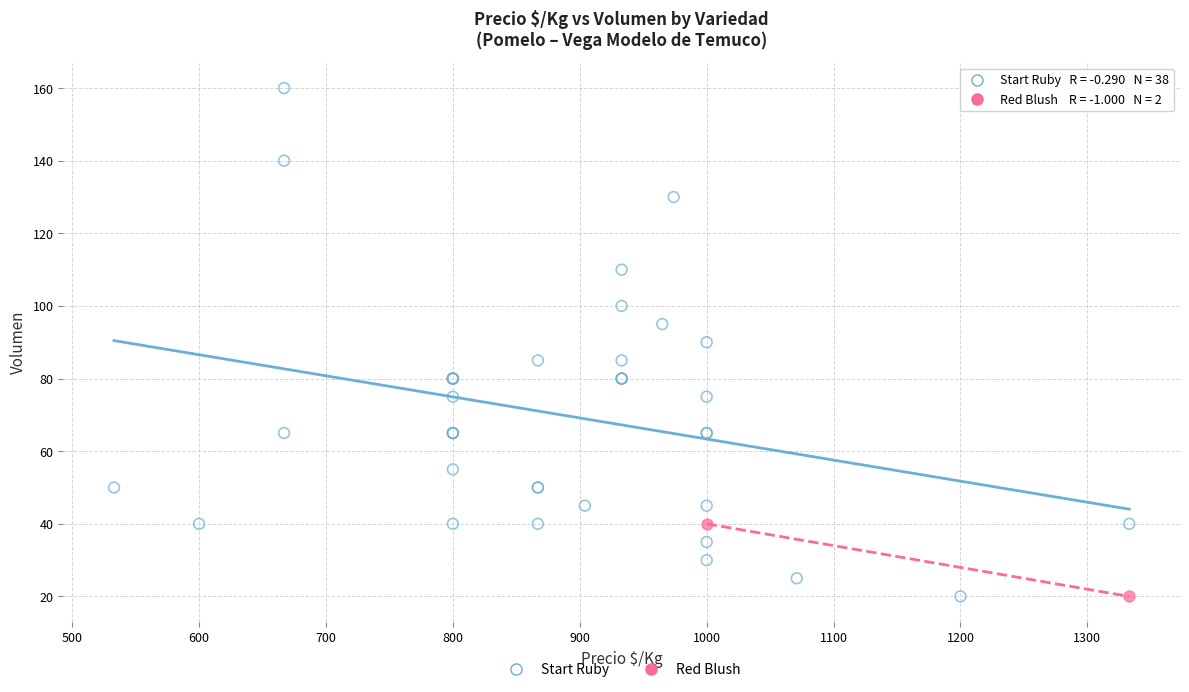

What are all the series names shown in the legend?

Start Ruby, Red Blush